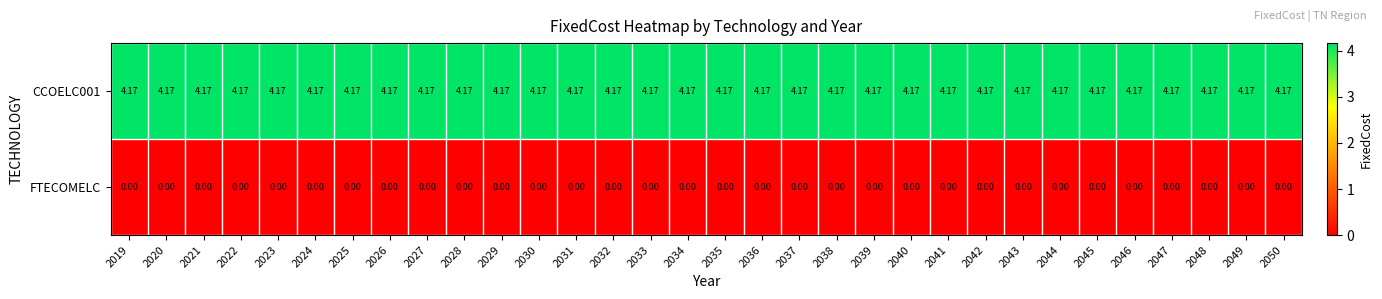

Is the value of FTECOMELC at 2041 greater than the value of CCOELC001 at 2044?

No